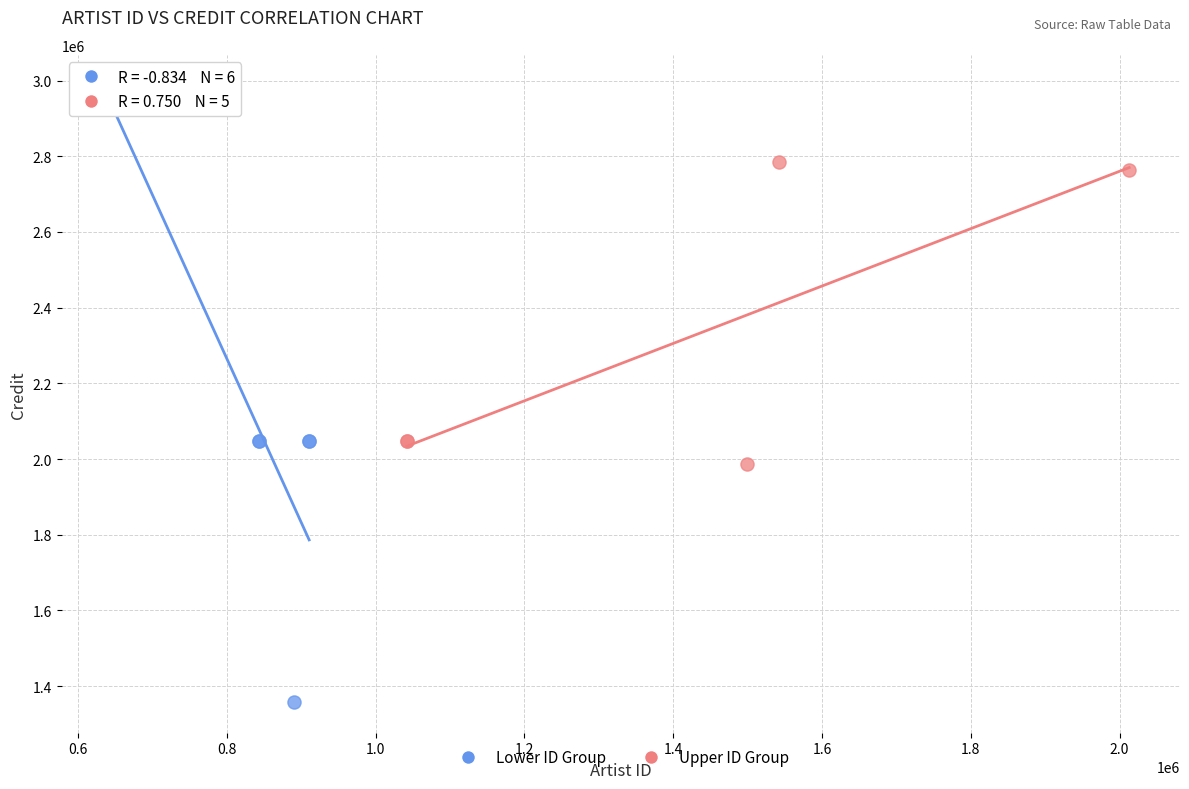

Which series reaches the minimum Y coordinate?

Lower ID Group